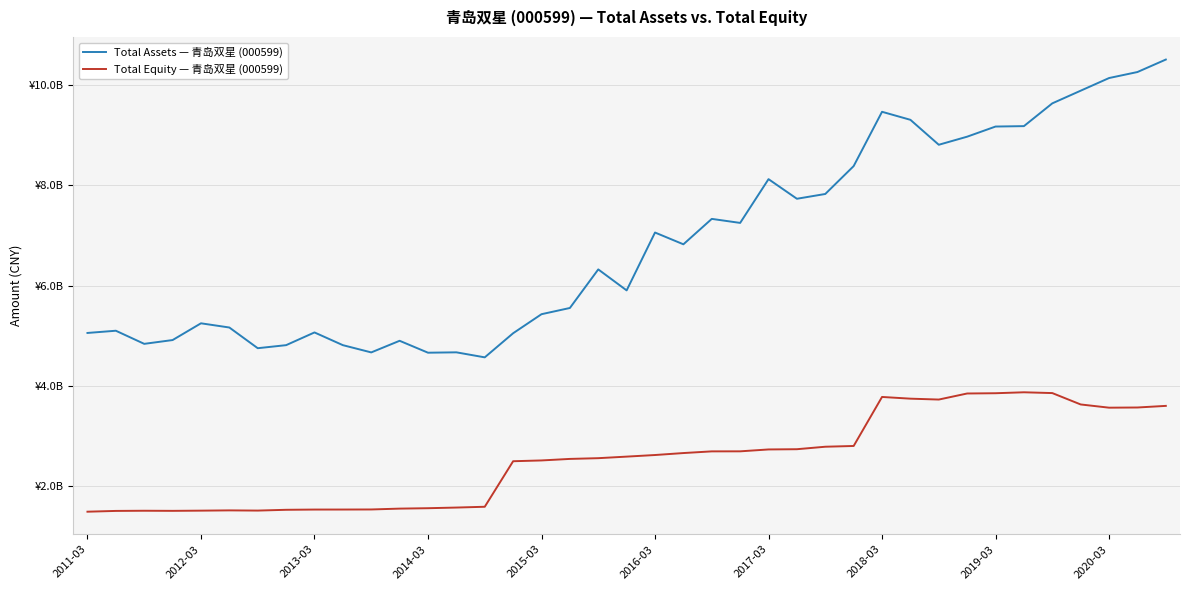

What is the maximum value shown in the chart?

10501021217.1